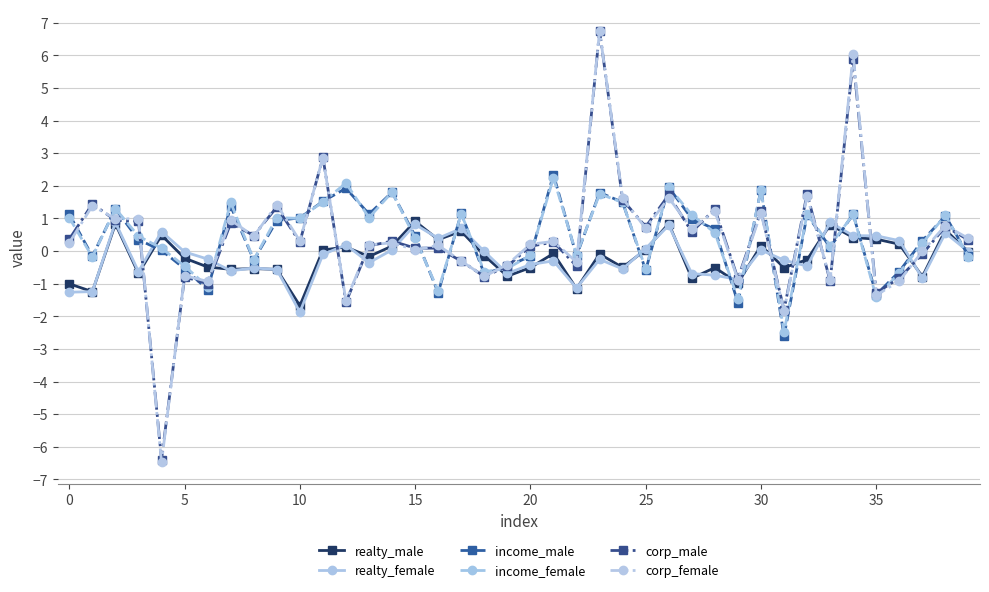

In corp_male, how many points are lower than both neighbors (excluding endpoints)?

13